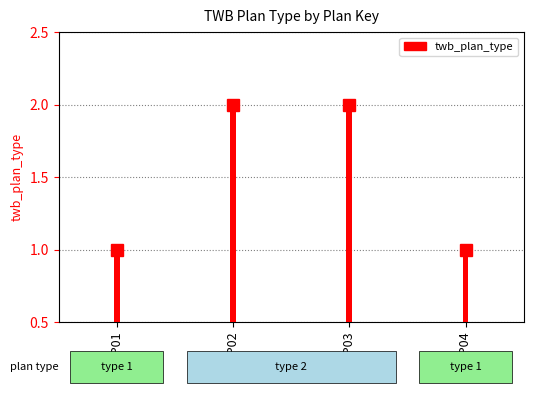

What is the difference between the second highest and minimum values?

1